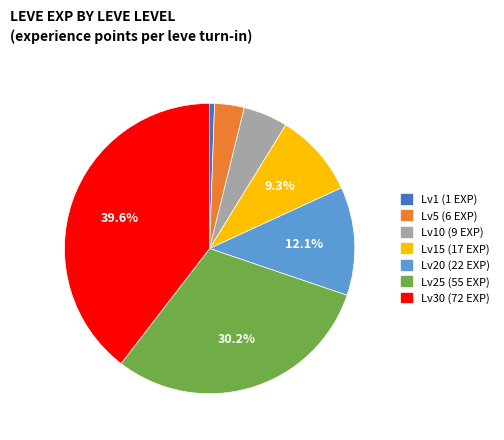

How many segments does this pie chart have?

7